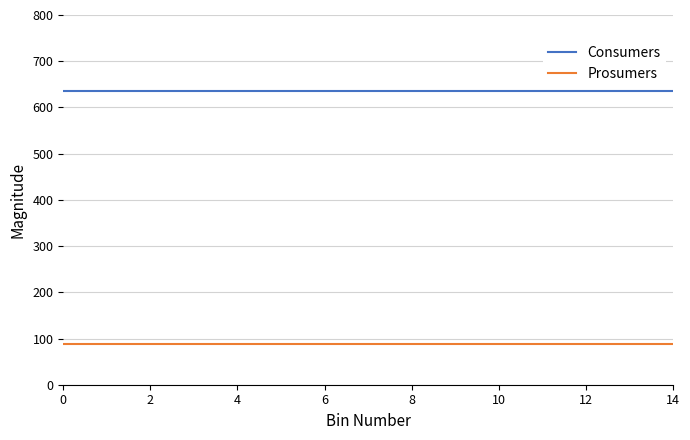

List the series in order of their overall mean, highest first.

Consumers, Prosumers